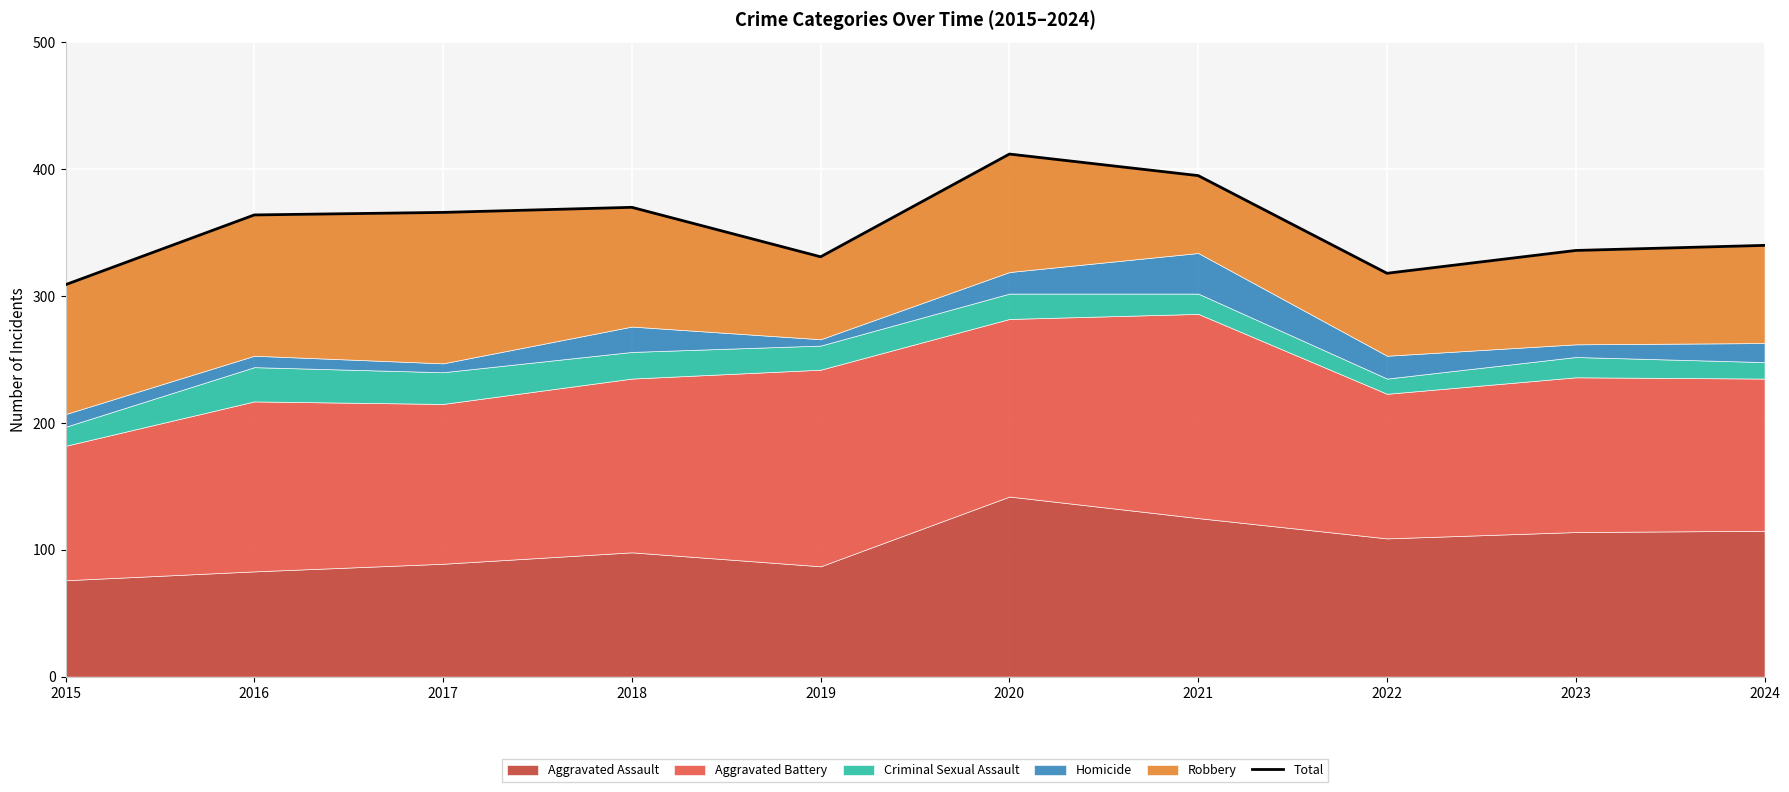

What is the change in value from 2017 to 2023?

-30